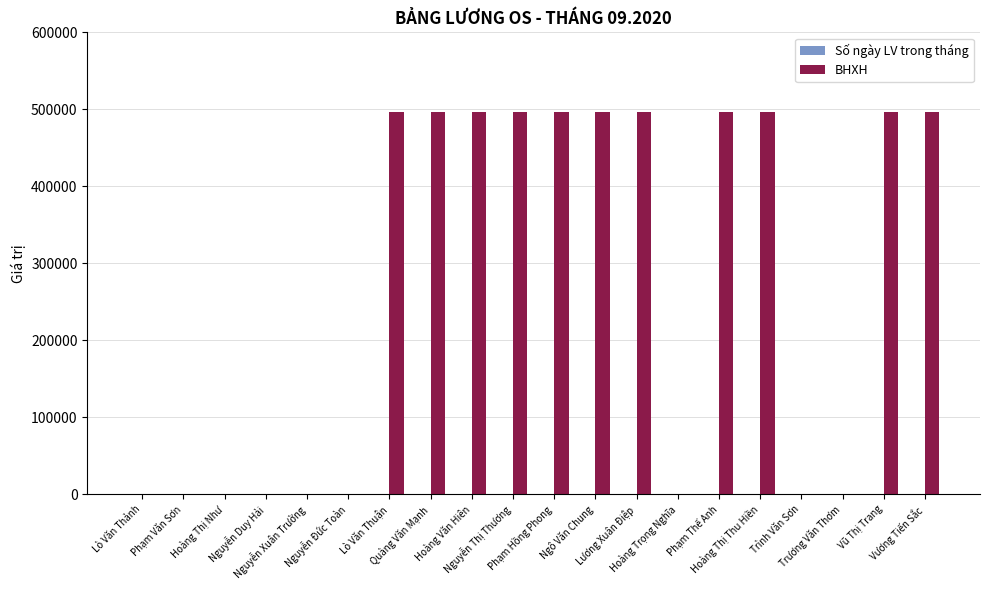

What is the spread (max minus min) of values at Phạm Hồng Phong?

496624